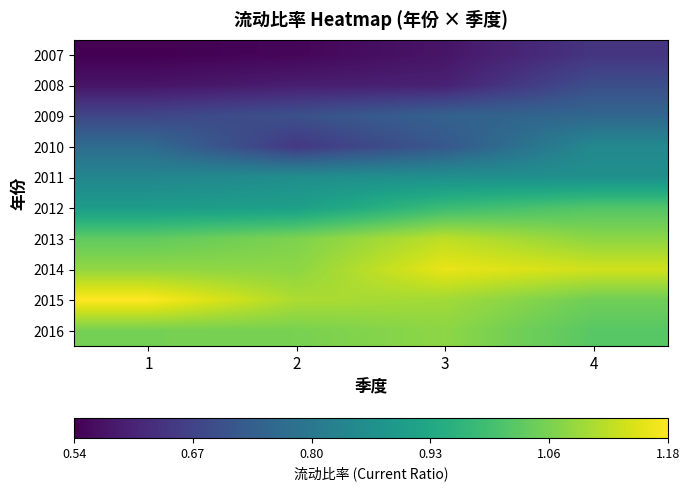

At how many categories does at least one series exceed 0?

4